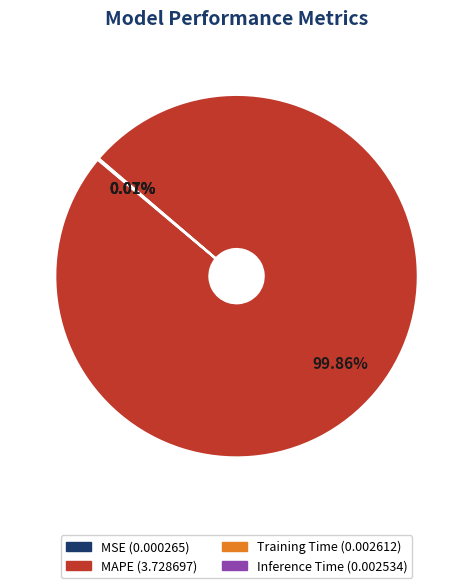

What is the majority slice?

MAPE (3.728697)